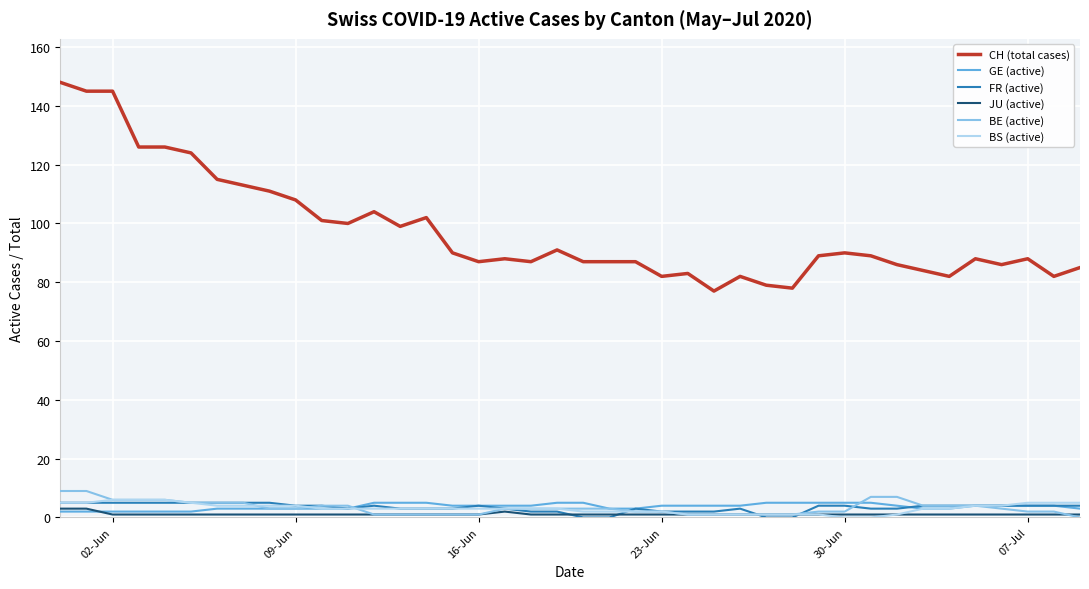

True or false: FR (active) and CH (total cases) cross at least once.

False